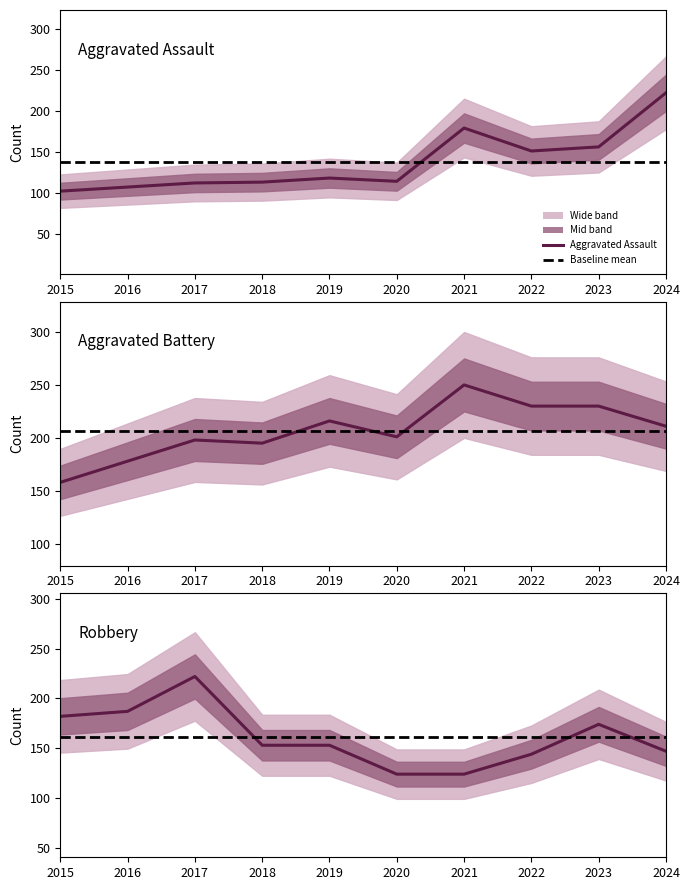

What is the value of the Robbery point at the 4th from the left?

153